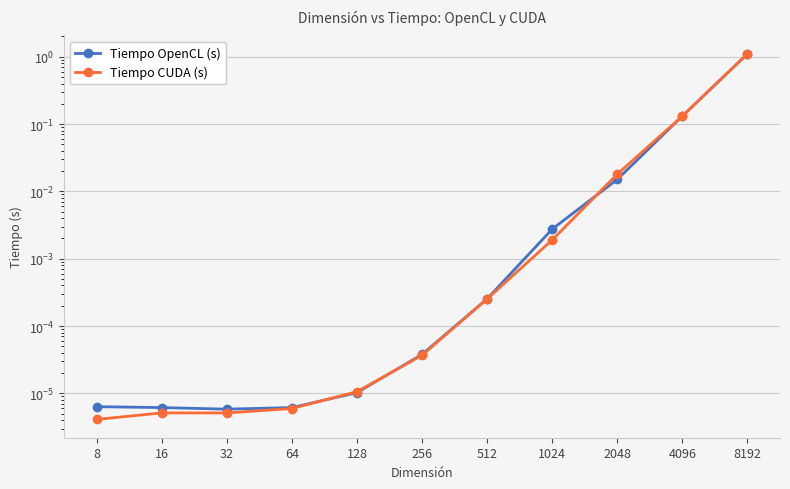

True or false: Tiempo OpenCL (s) has a value of 0.0 at 1024.

False